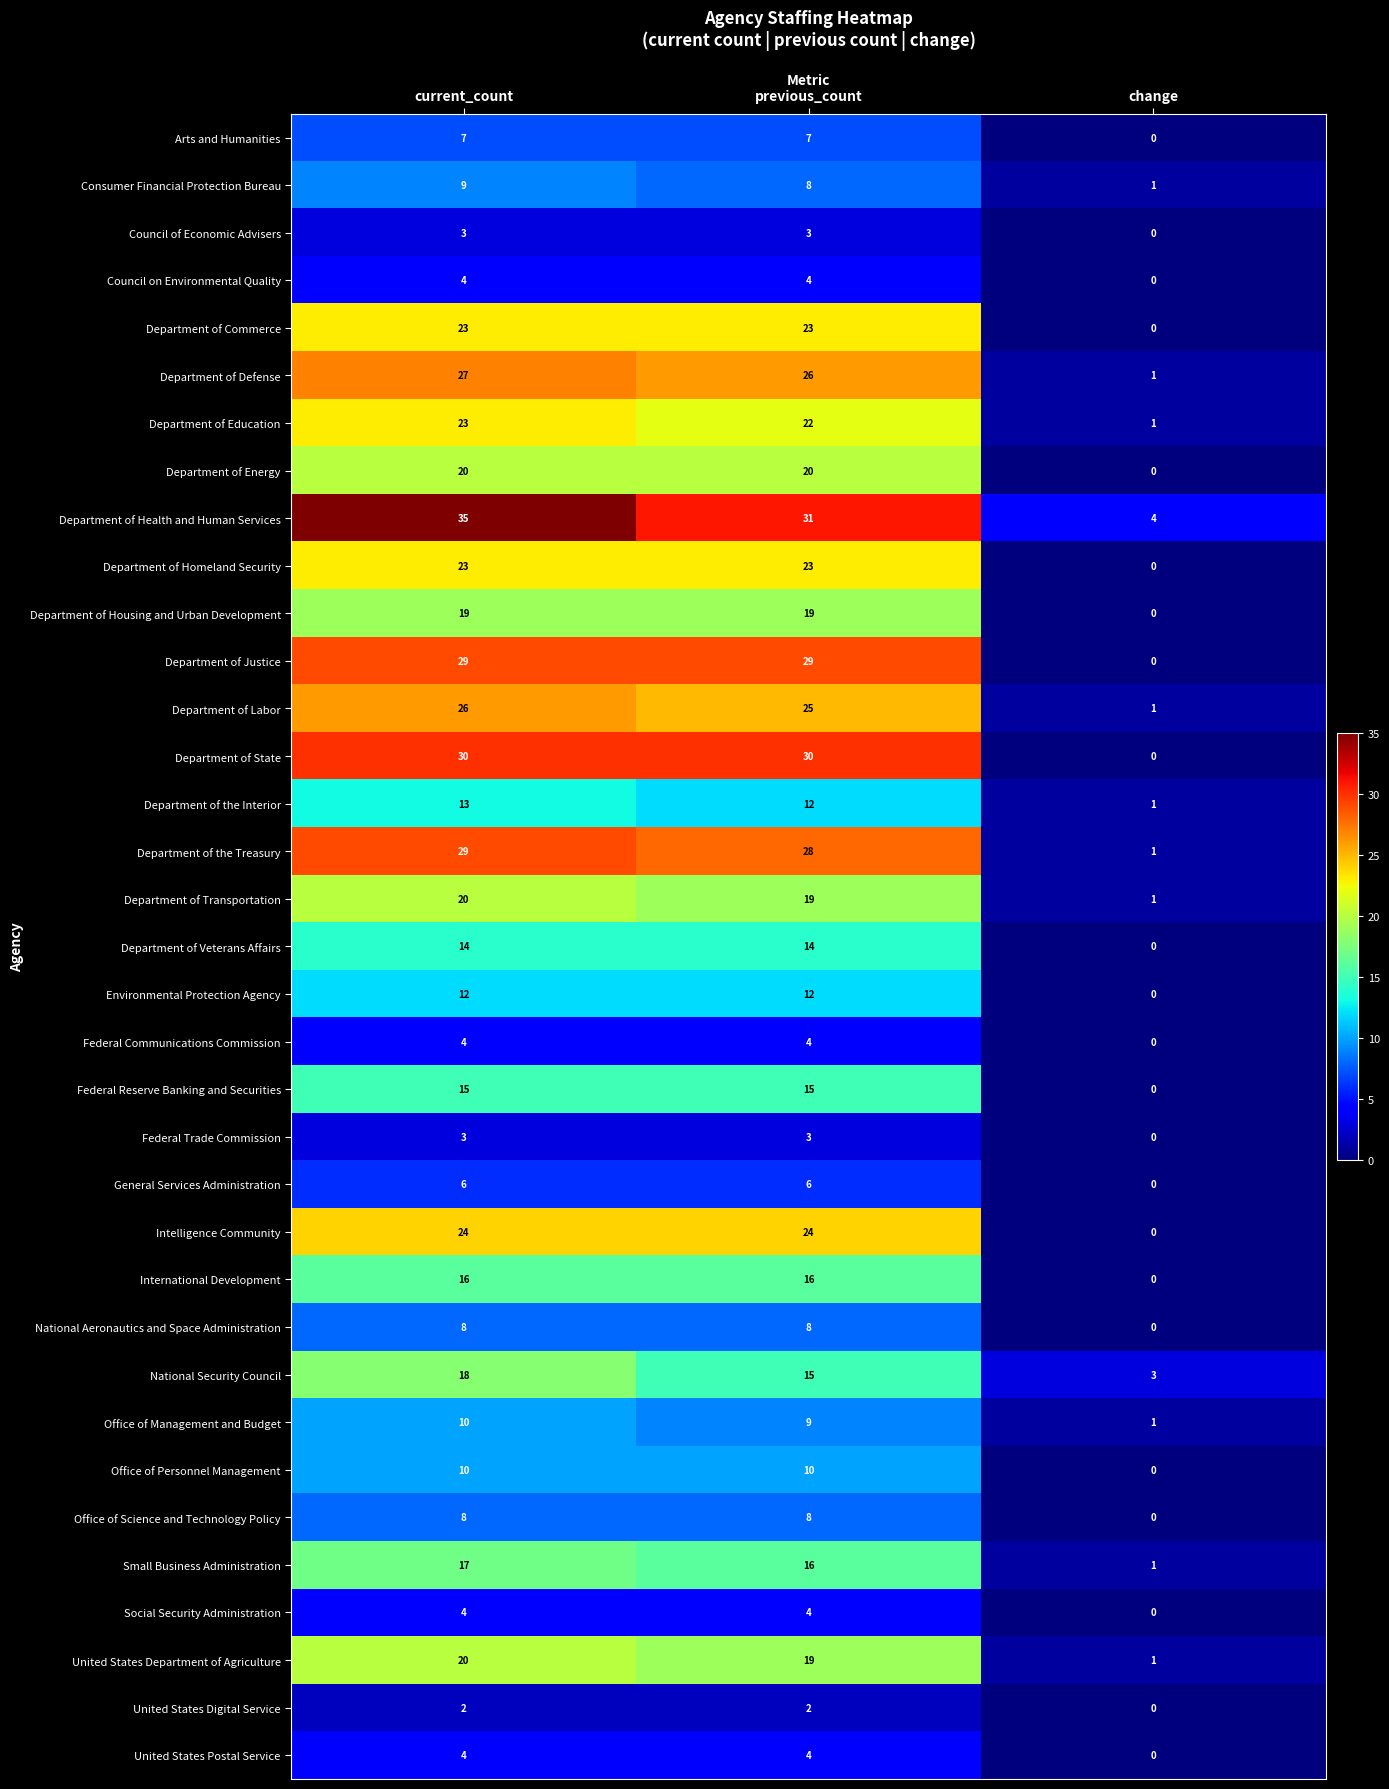

What is the difference between the maximum and minimum values in the United States Postal Service series?

4